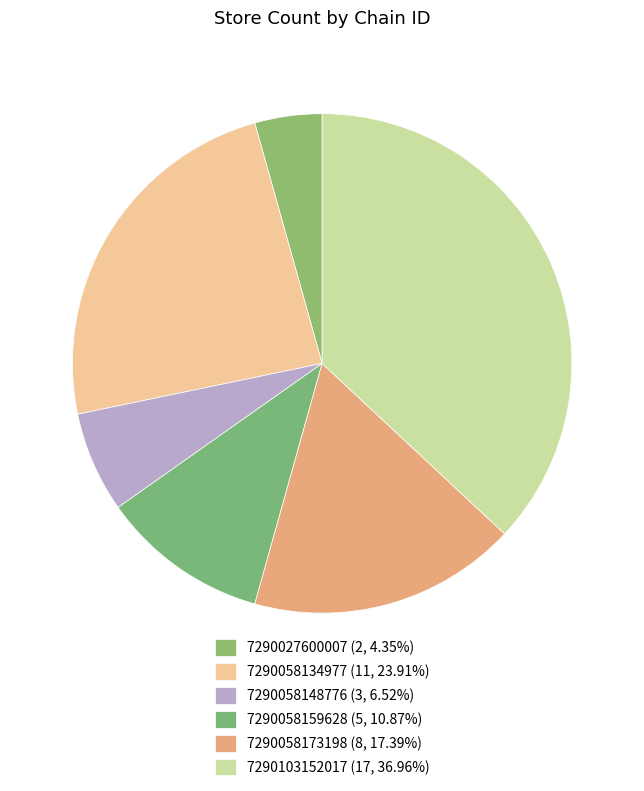

Rank the categories by value from highest to lowest.

7290103152017, 7290058134977, 7290058173198, 7290058159628, 7290058148776, 7290027600007